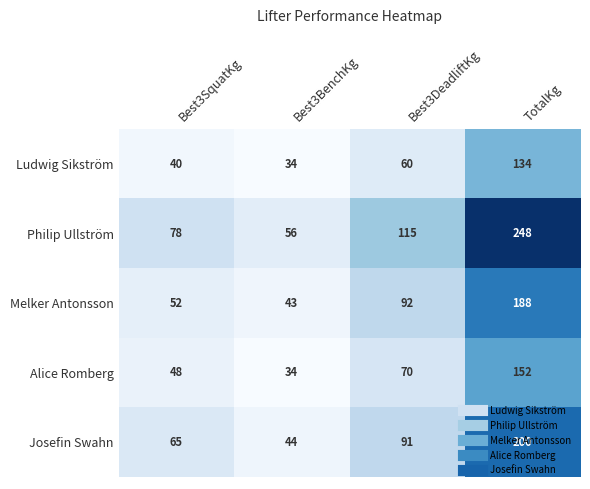

What is the sum of all Alice Romberg values?

304